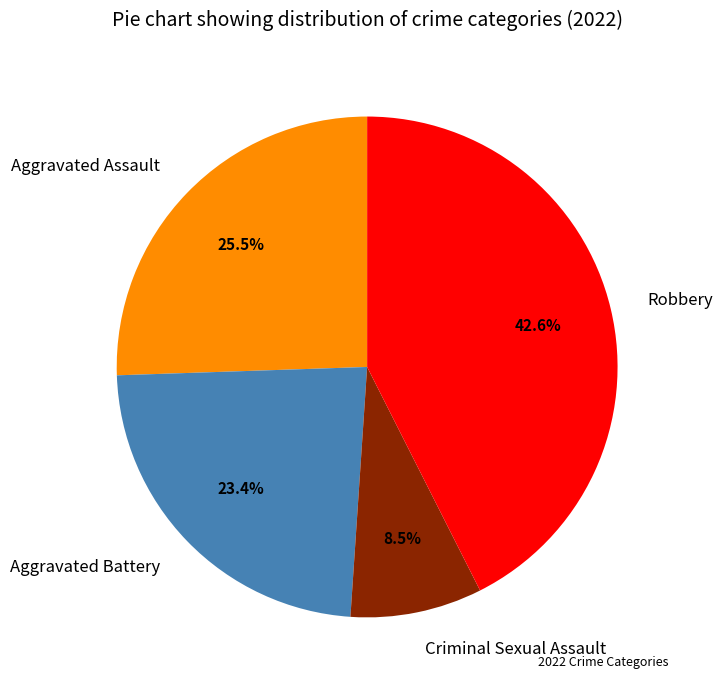

How much of the chart is everything except Aggravated Battery?

76.6%